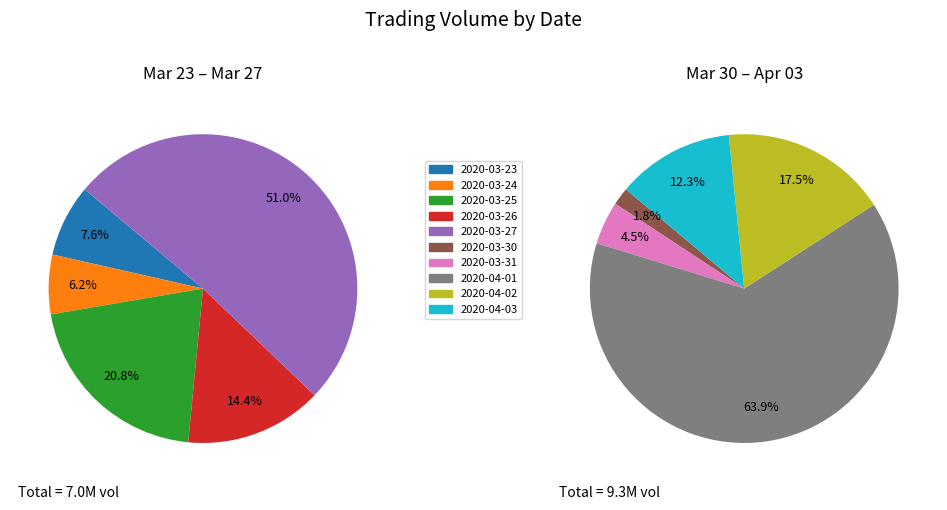

Between 2020-03-26 and 2020-03-24, which is larger?

2020-03-26